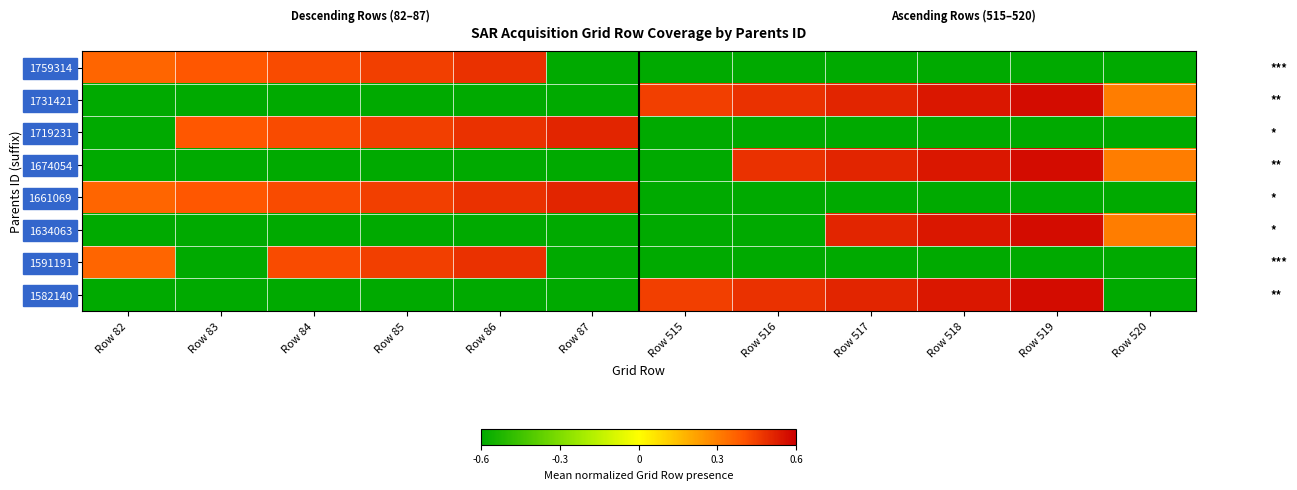

How many data points does each series have?

12